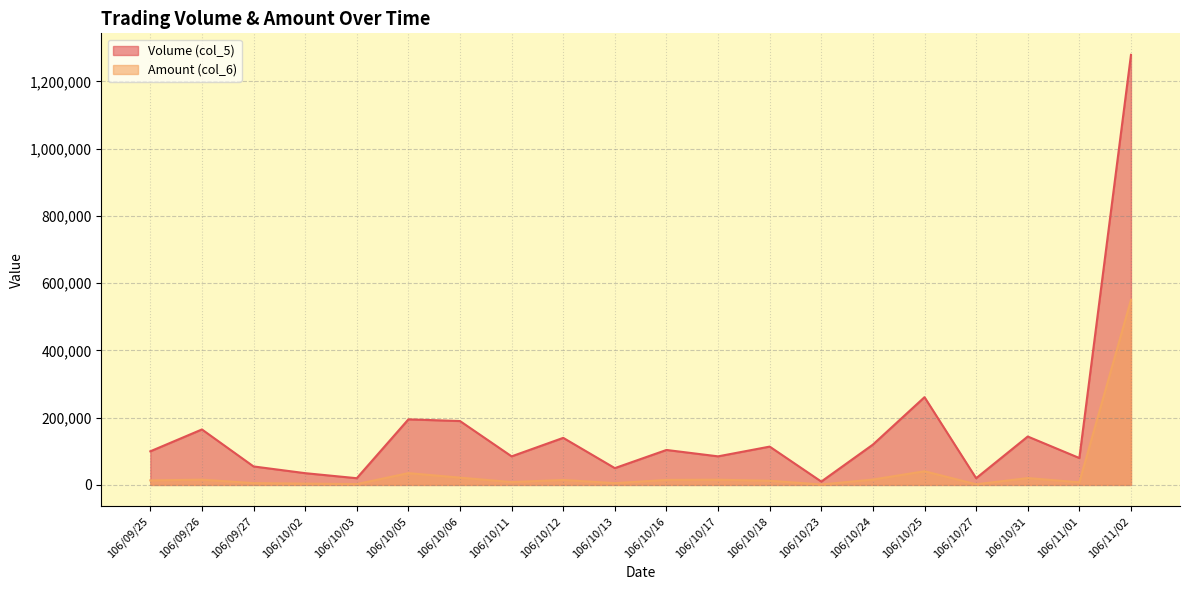

Count the number of data series in this chart.

2